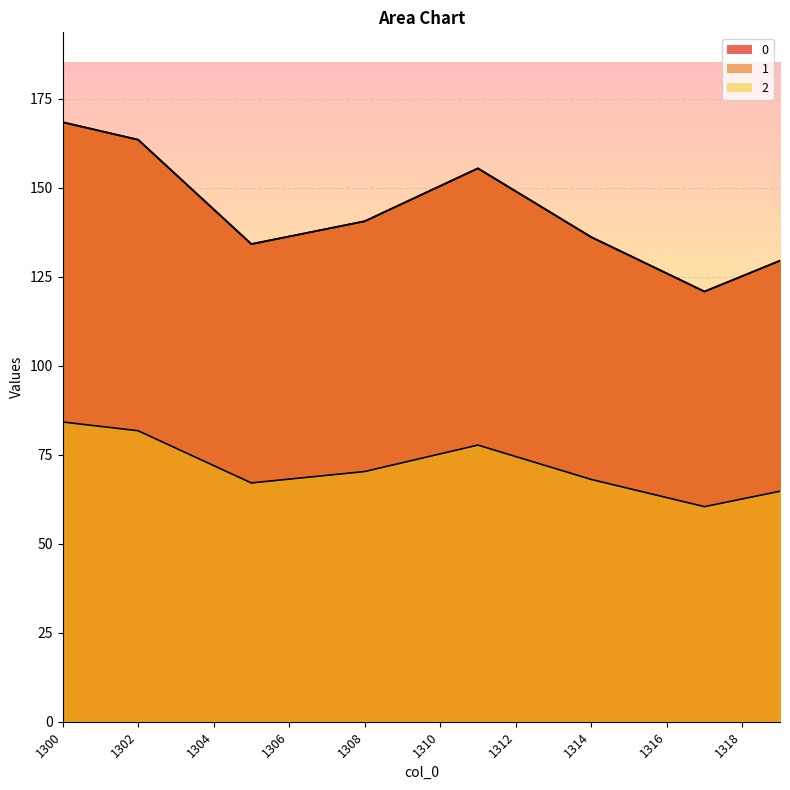

Reading left to right, list all the values displayed in this chart.

0: 168.4	166.0	163.5	153.8	144.0	134.2	136.3	138.5	140.6	145.6	150.5	155.5	149.0	142.6	136.2	131.1	126.0	120.9	125.2	129.5
1: 168.4	166.0	163.5	153.8	144.0	134.2	136.3	138.5	140.6	145.6	150.5	155.5	149.0	142.6	136.2	131.1	126.0	120.9	125.2	129.5
2: 84.2	83.0	81.8	76.9	72.0	67.1	68.2	69.2	70.3	72.8	75.3	77.7	74.5	71.3	68.1	65.5	63.0	60.4	62.6	64.8